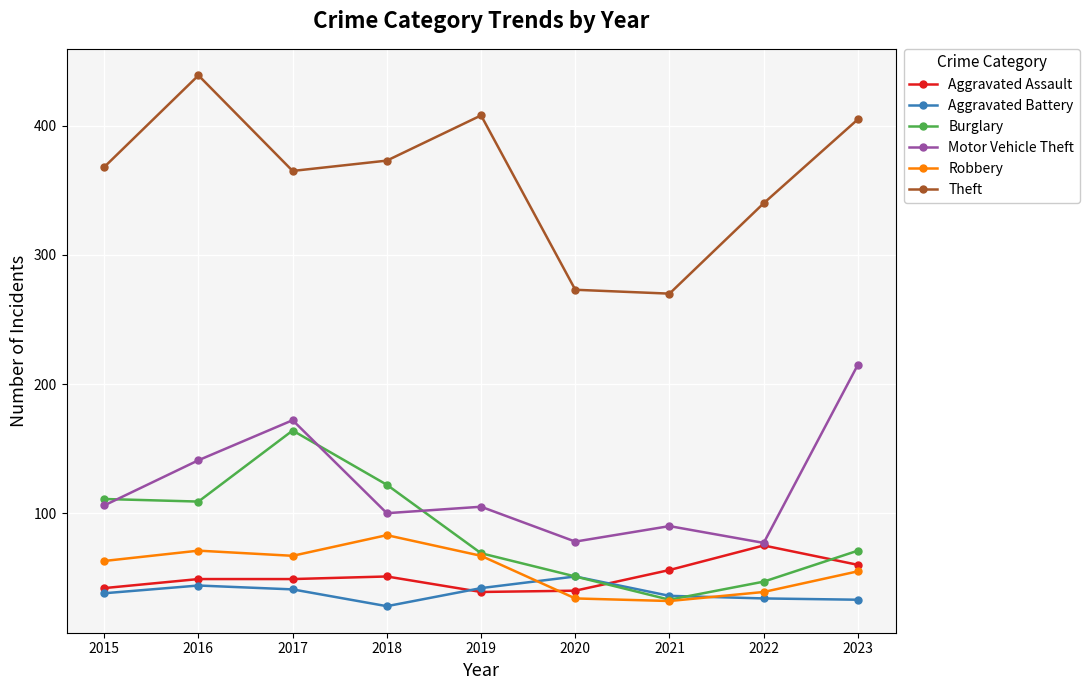

What is the difference between the maximum and minimum values in the Aggravated Assault series?

36